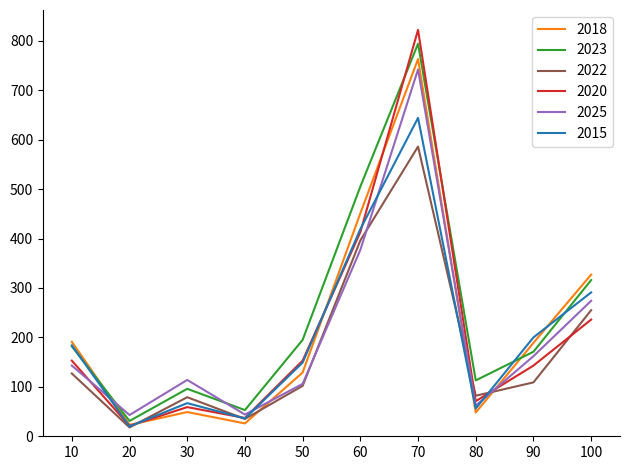

How many values in the 2020 series are below 153?

5